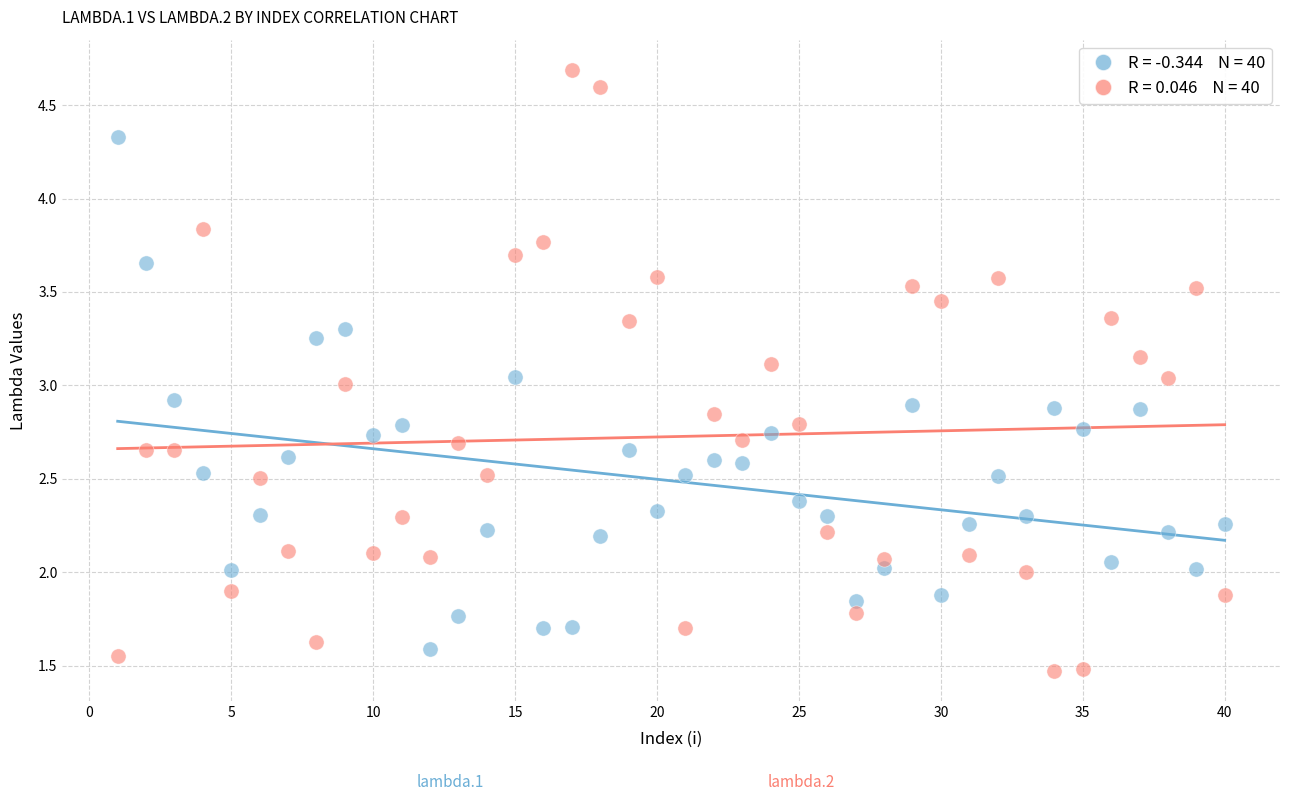

Across all data points, what is the range of X values (max minus min)?

39.0